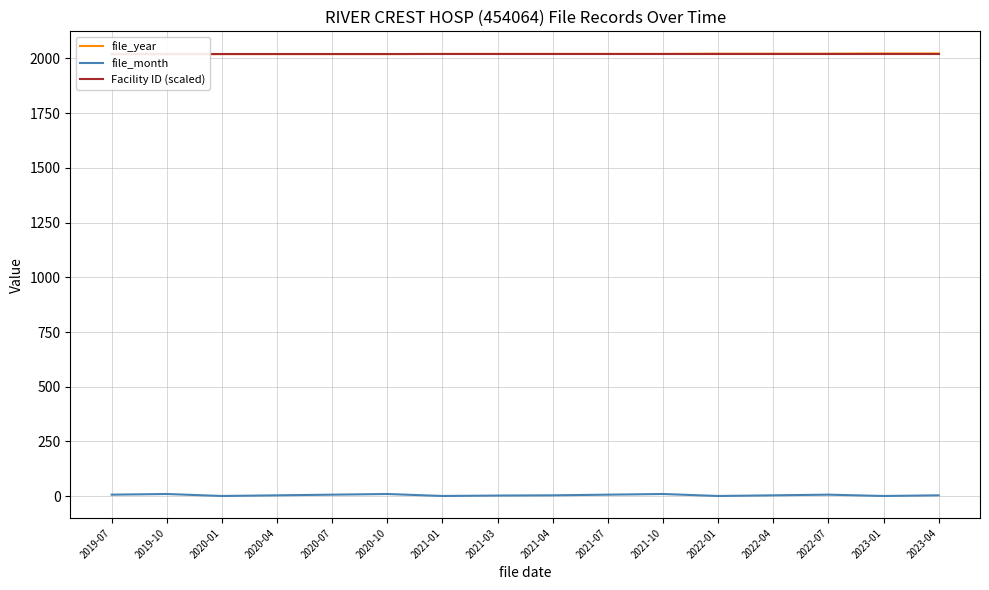

Which series has the widest spread of values?

file_month